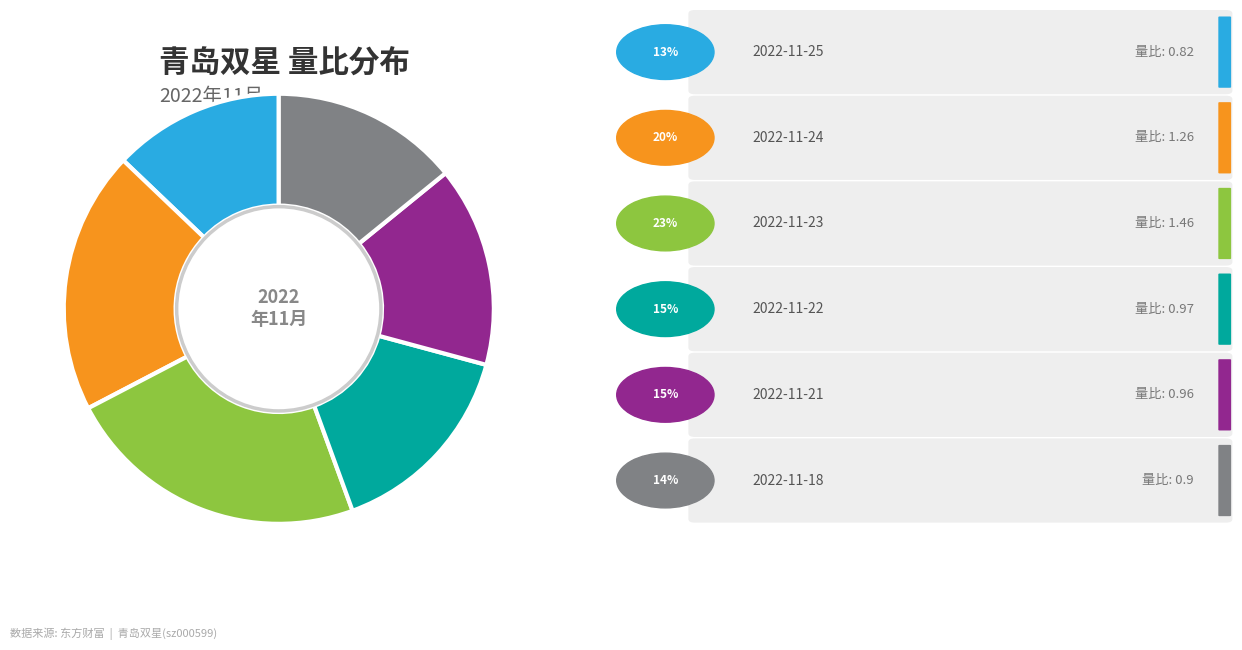

Does any single category account for the majority?

No